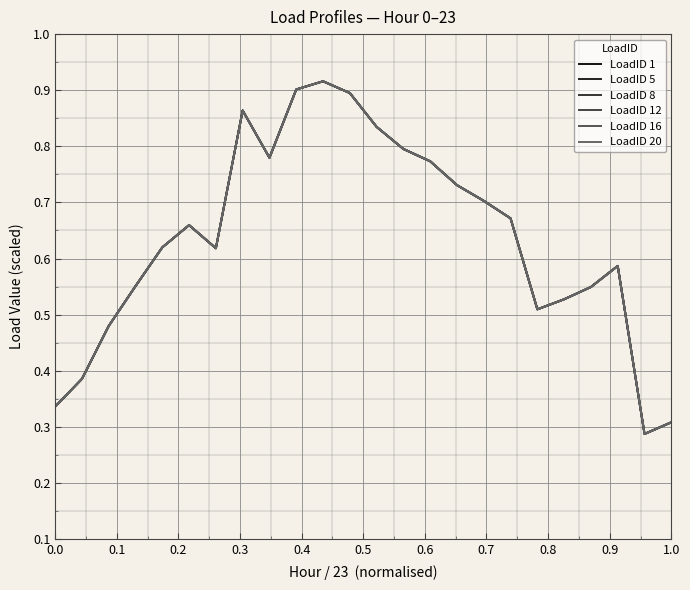

How many interior local valleys does the LoadID 12 series have?

4